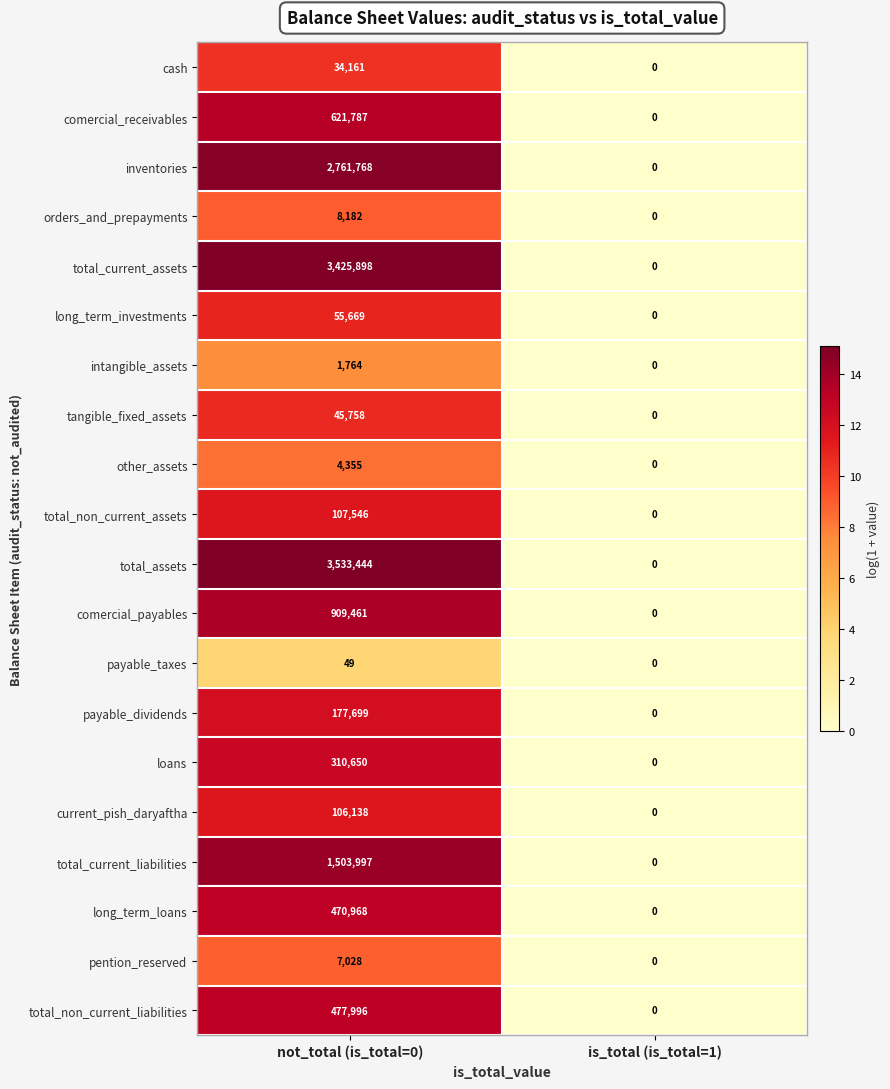

What is the total value across all series at not_total (is_total=0)?

14564318